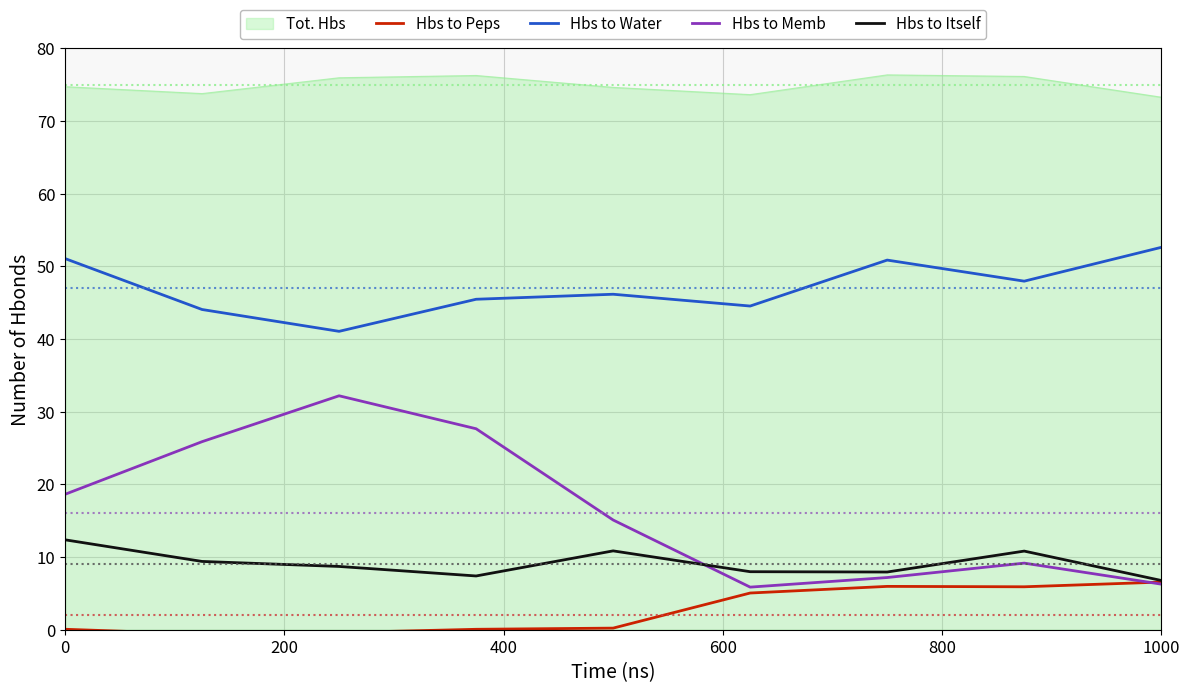

Which series has the widest spread of values?

Hbs to Memb